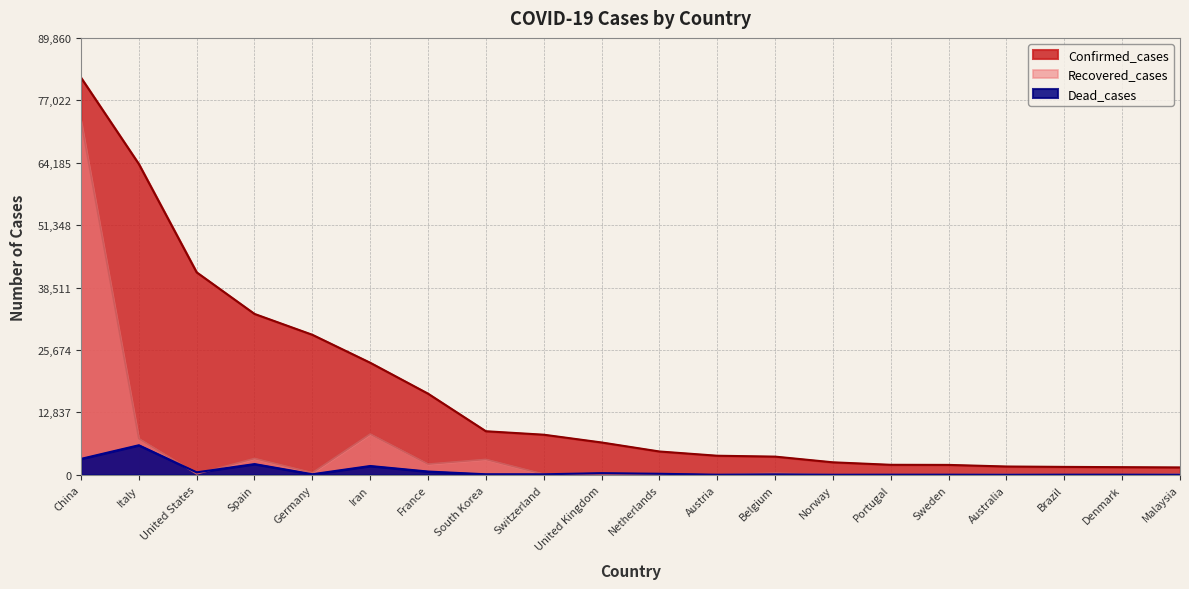

Count the number of categories in the chart.

20